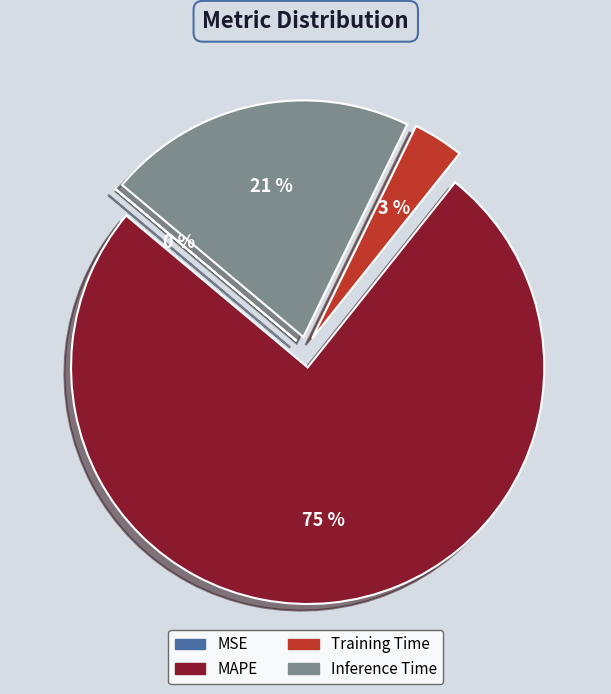

Is Inference Time the majority of the pie?

No